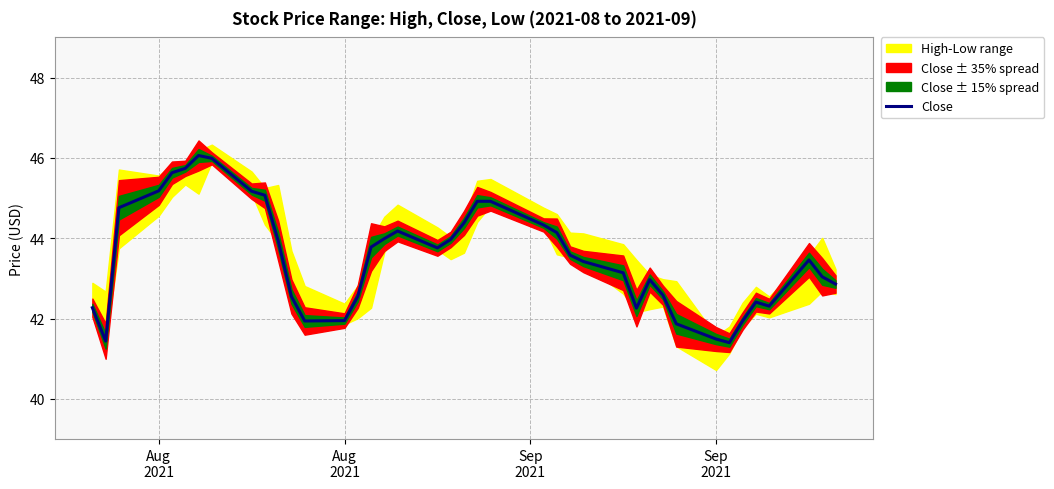

How many points are lower than both their immediate neighbors (excluding endpoints)?

6